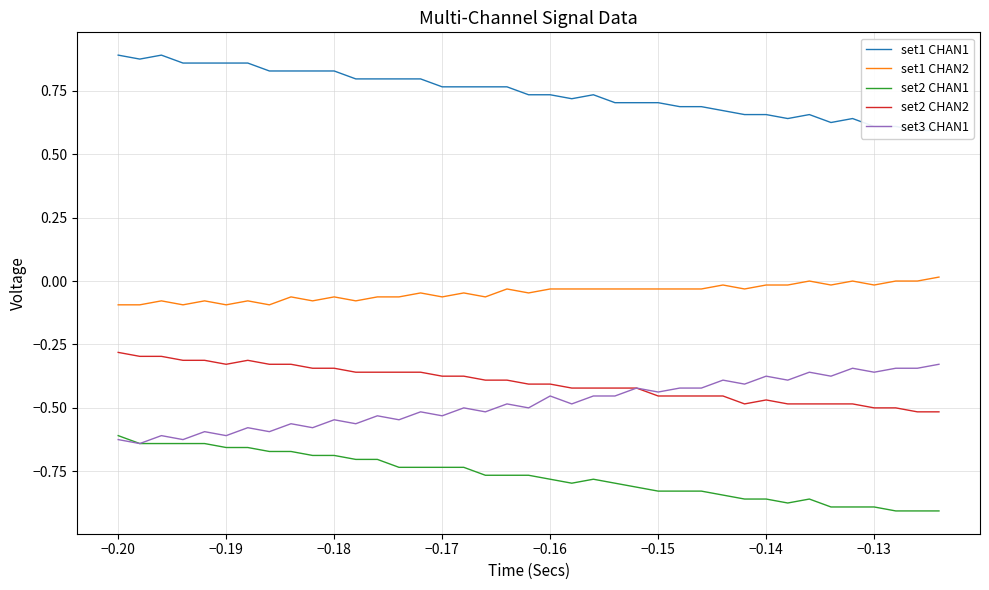

What is the difference between the second highest and second lowest values in the set3 CHAN1 series?

0.3